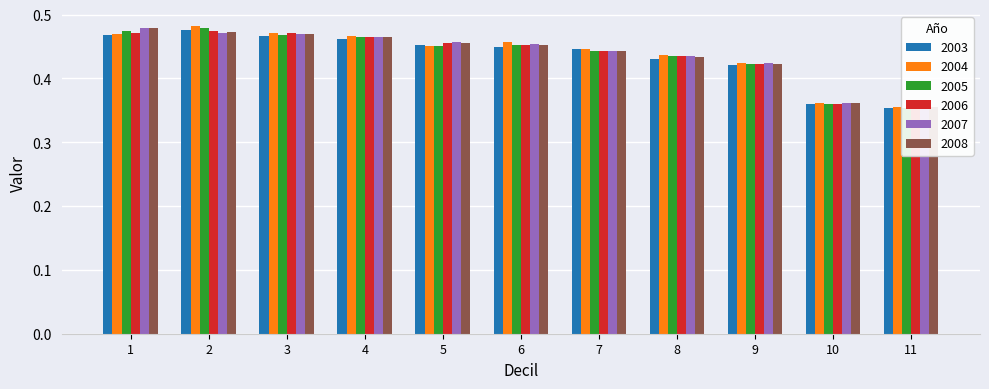

Reading left to right, what are all the values shown in this chart?

2003: 1=0.5	2=0.5	3=0.5	4=0.5	5=0.5	6=0.4	7=0.4	8=0.4	9=0.4	10=0.4	11=0.4
2004: 1=0.5	2=0.5	3=0.5	4=0.5	5=0.5	6=0.5	7=0.4	8=0.4	9=0.4	10=0.4	11=0.4
2005: 1=0.5	2=0.5	3=0.5	4=0.5	5=0.5	6=0.5	7=0.4	8=0.4	9=0.4	10=0.4	11=0.4
2006: 1=0.5	2=0.5	3=0.5	4=0.5	5=0.5	6=0.5	7=0.4	8=0.4	9=0.4	10=0.4	11=0.4
2007: 1=0.5	2=0.5	3=0.5	4=0.5	5=0.5	6=0.5	7=0.4	8=0.4	9=0.4	10=0.4	11=0.4
2008: 1=0.5	2=0.5	3=0.5	4=0.5	5=0.5	6=0.5	7=0.4	8=0.4	9=0.4	10=0.4	11=0.4